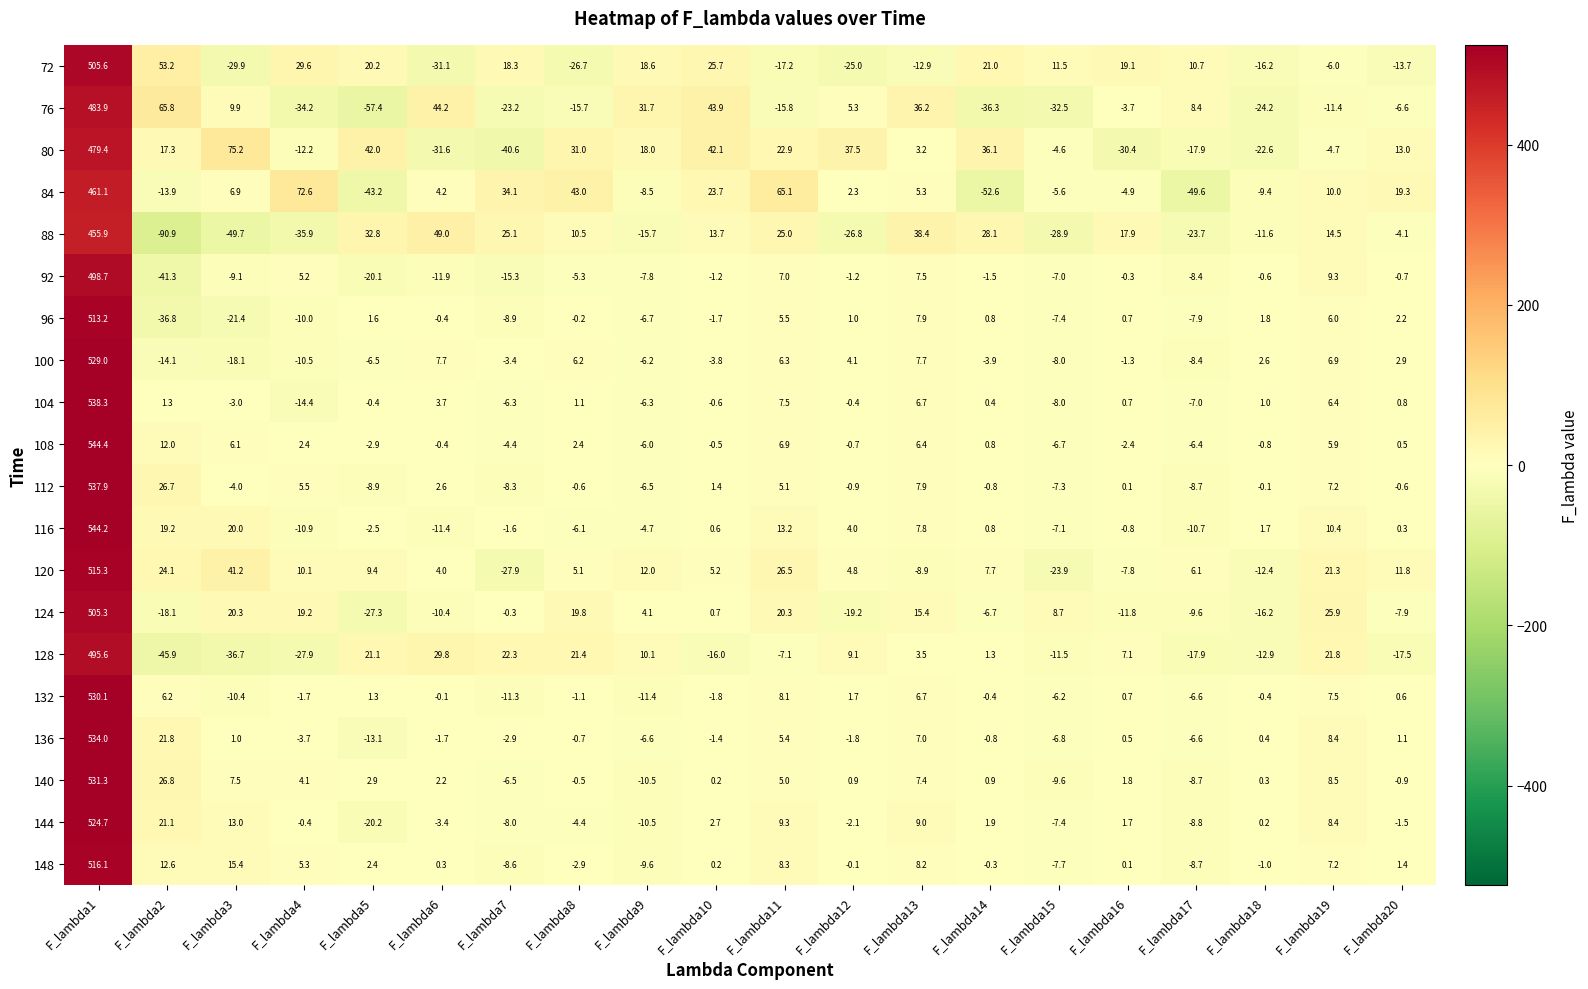

How many data points does each series have?

20